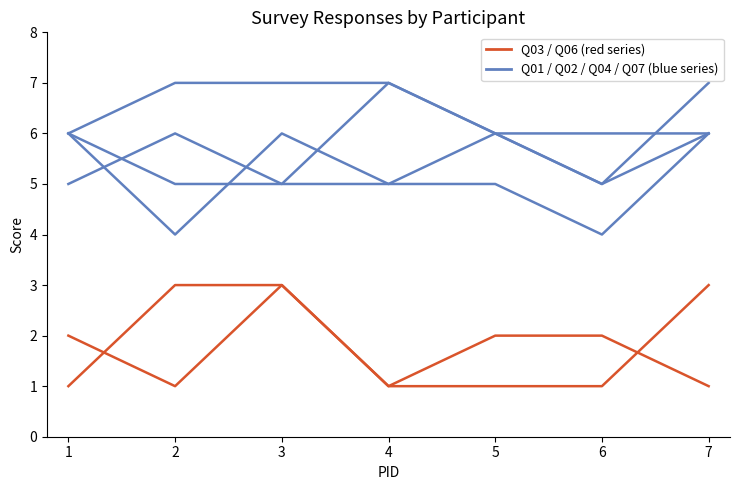

How many lines are shown in the chart?

6